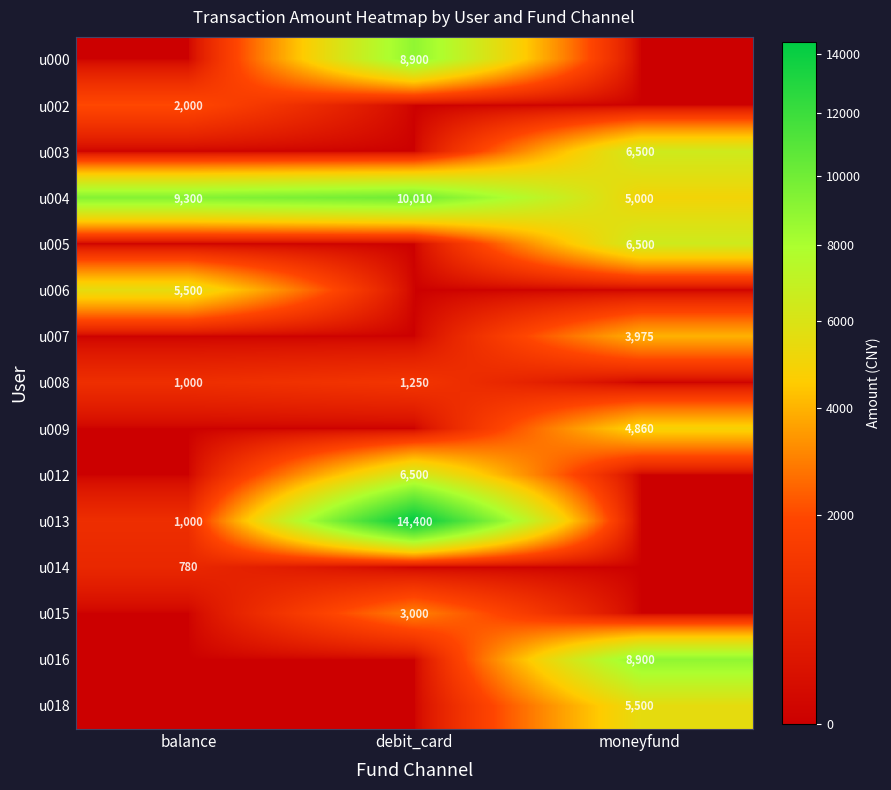

How many series are shown in this chart?

15